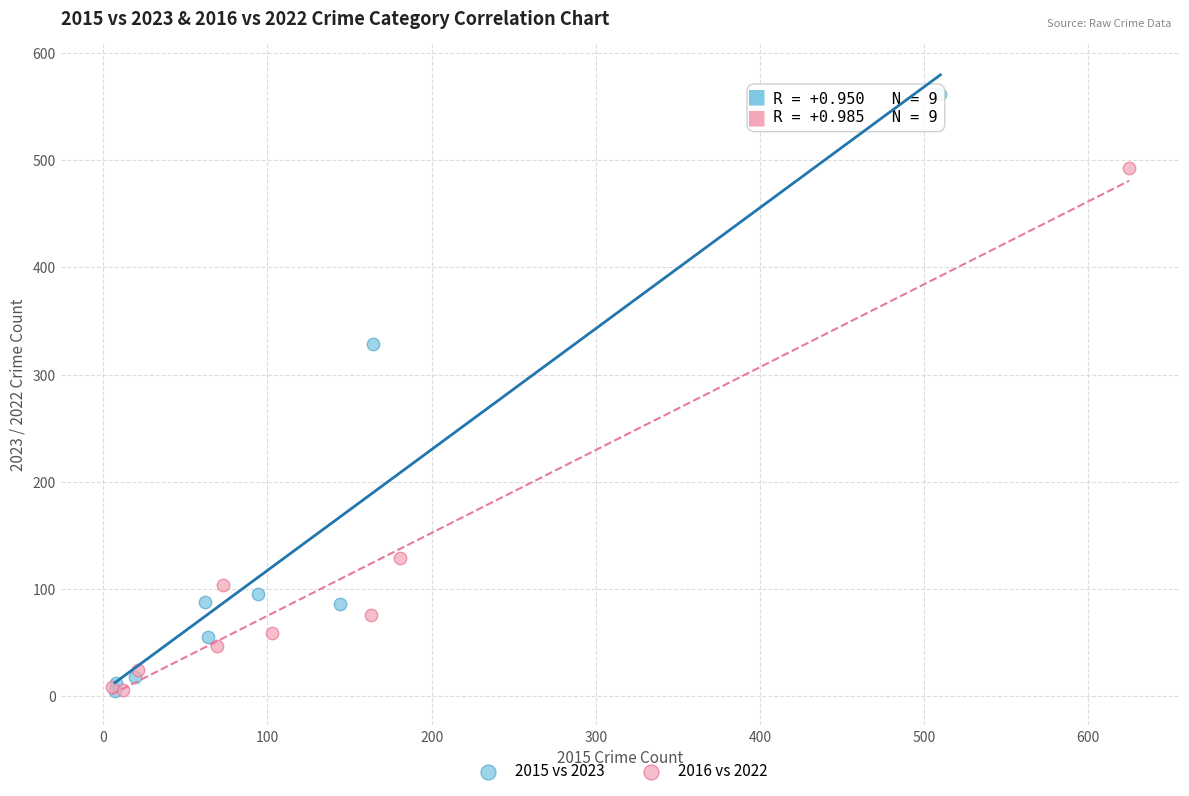

Which series has the largest Y range (max minus min)?

2015 vs 2023